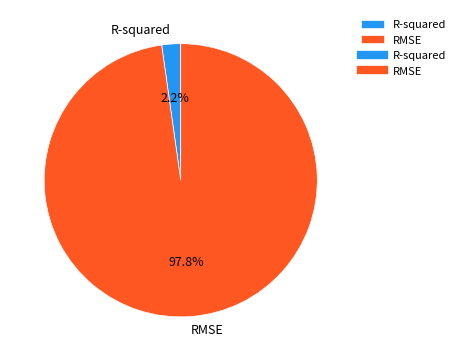

What percentage is the R-squared slice, to the nearest percent?

2%